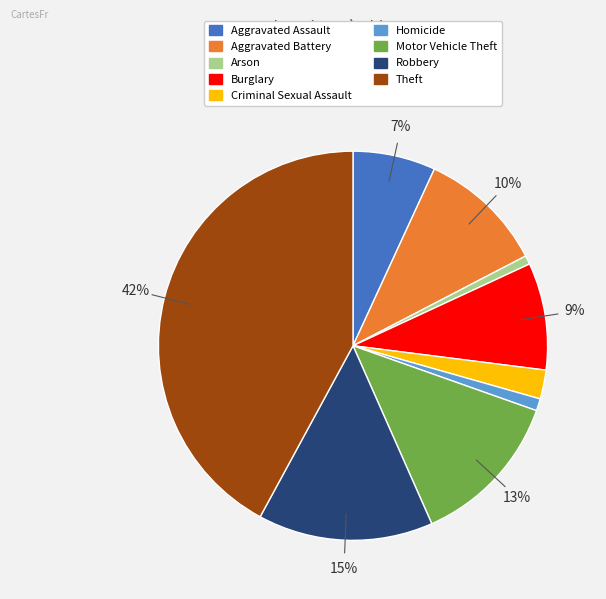

To the nearest percent, what portion does Robbery represent?

15%